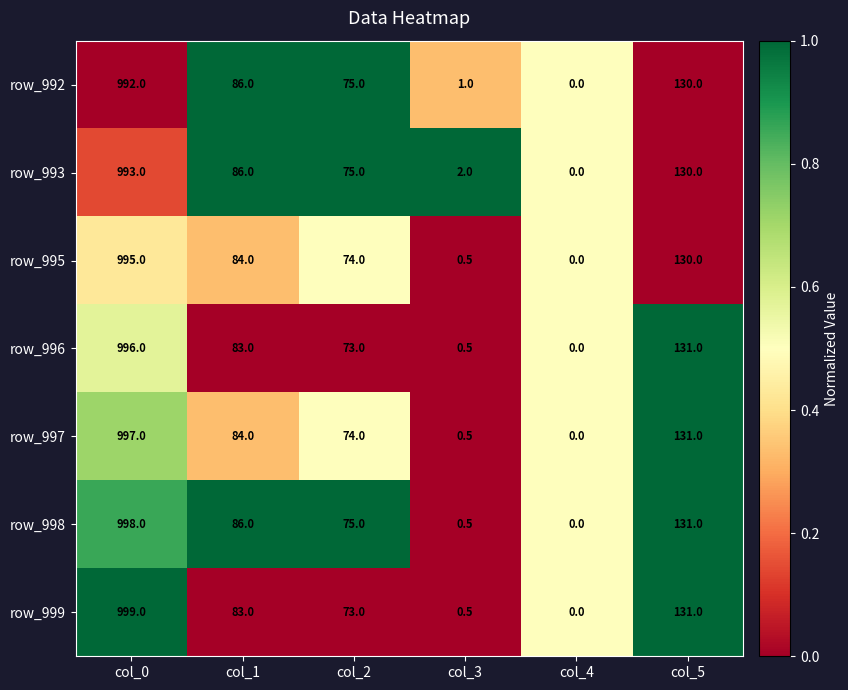

True or false: row_999 has a value of 0.0 at col_4.

True